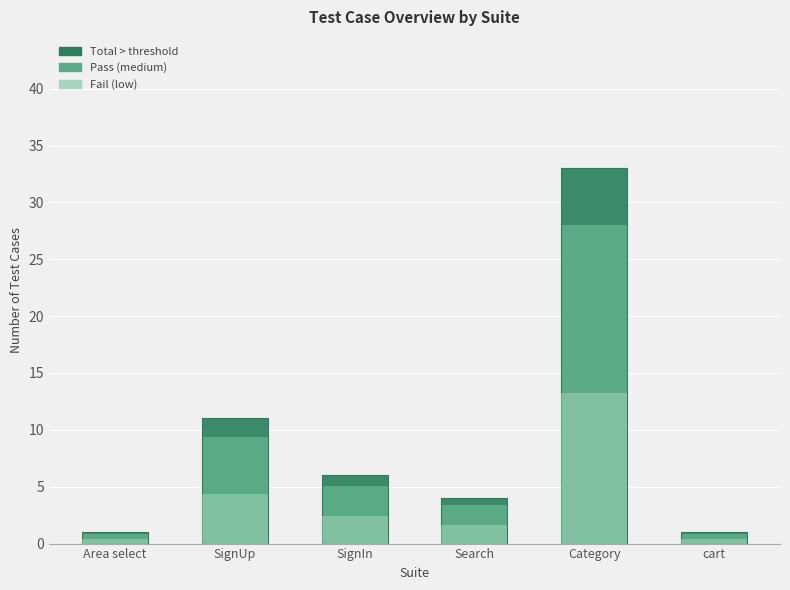

Which category has the highest value in the Total series?

Category